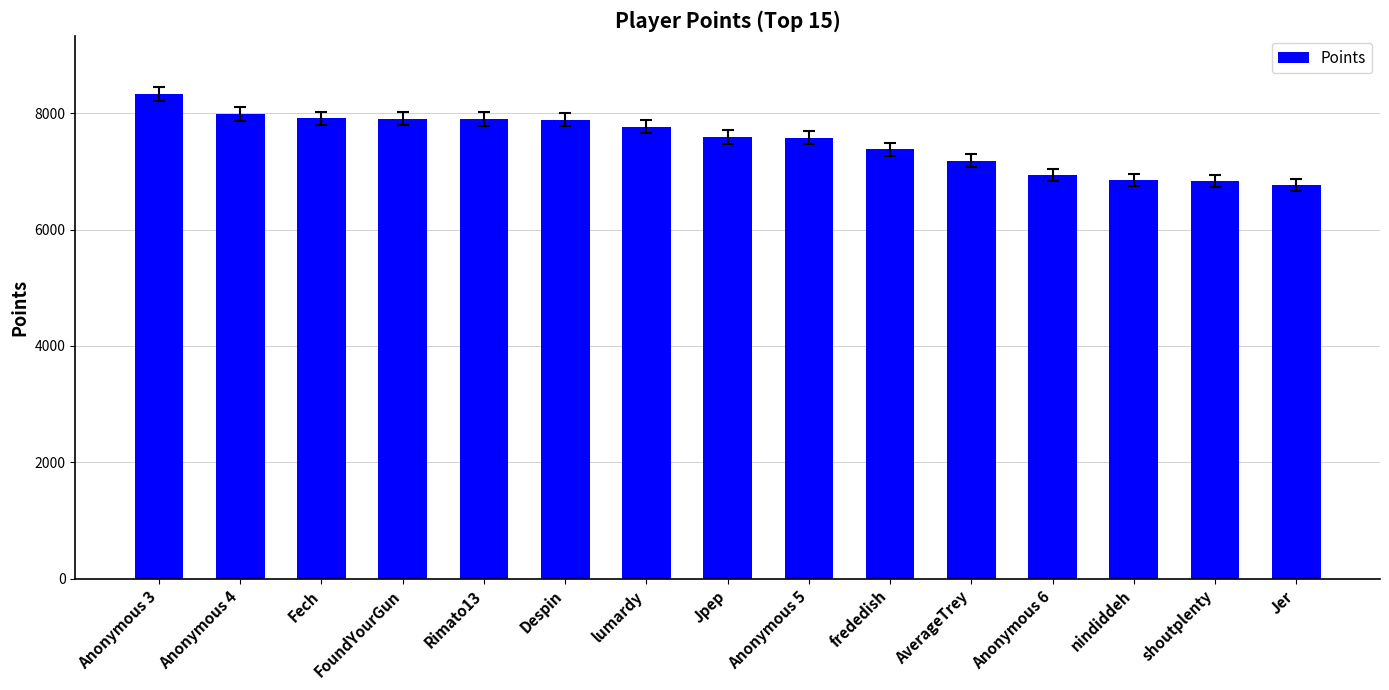

What is the average value?

7524